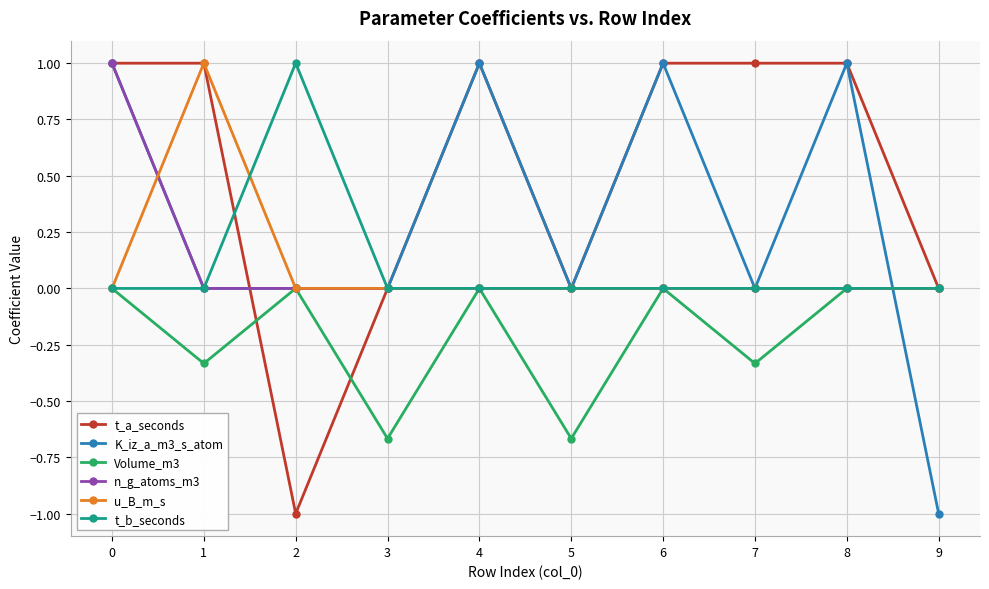

True or false: Volume_m3 has more than 2 interior local peaks.

True